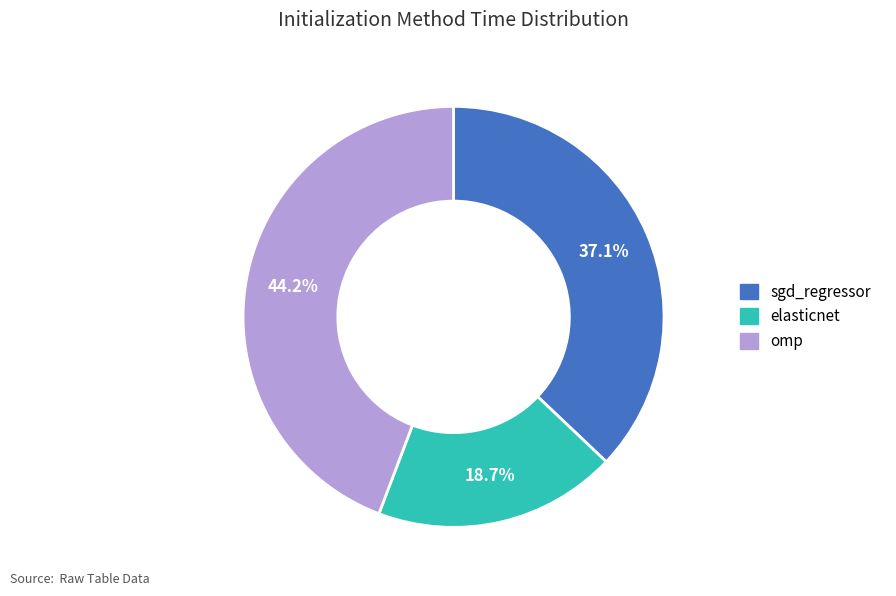

To the nearest percent, what is the combined percentage of sgd_regressor and omp?

81%